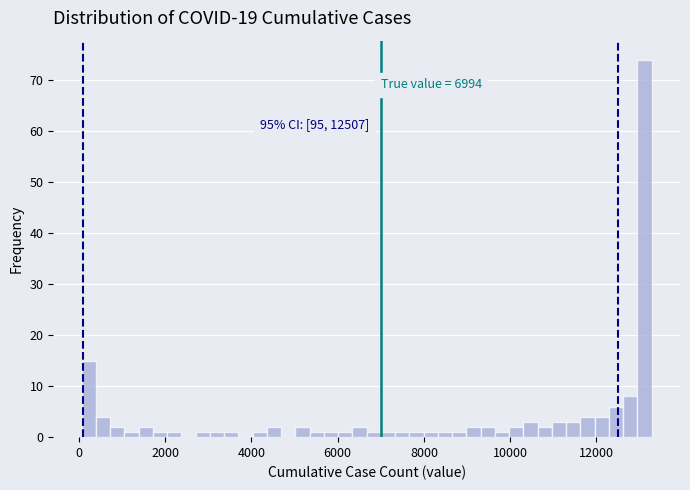

Around what value on the x-axis is the tallest bar? Give the approximate position of its centre, as read against the axis.

13200